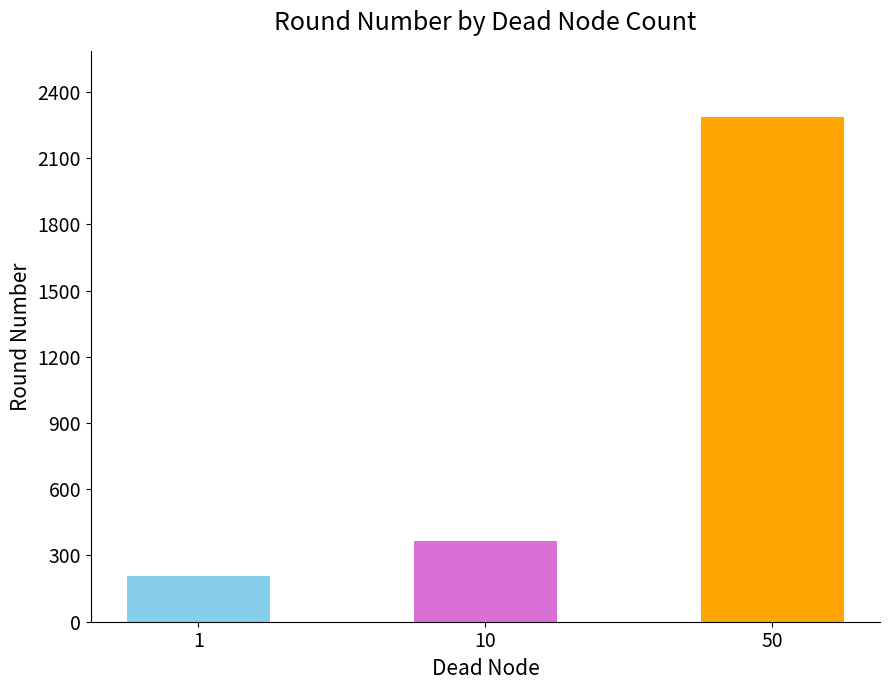

What is the approximate value at 1, to the nearest 100?

200